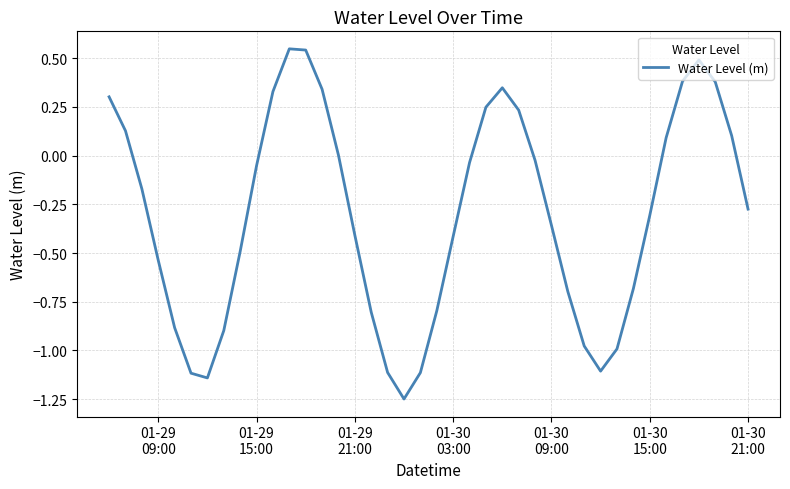

What is the difference between the maximum and minimum values?

1.8